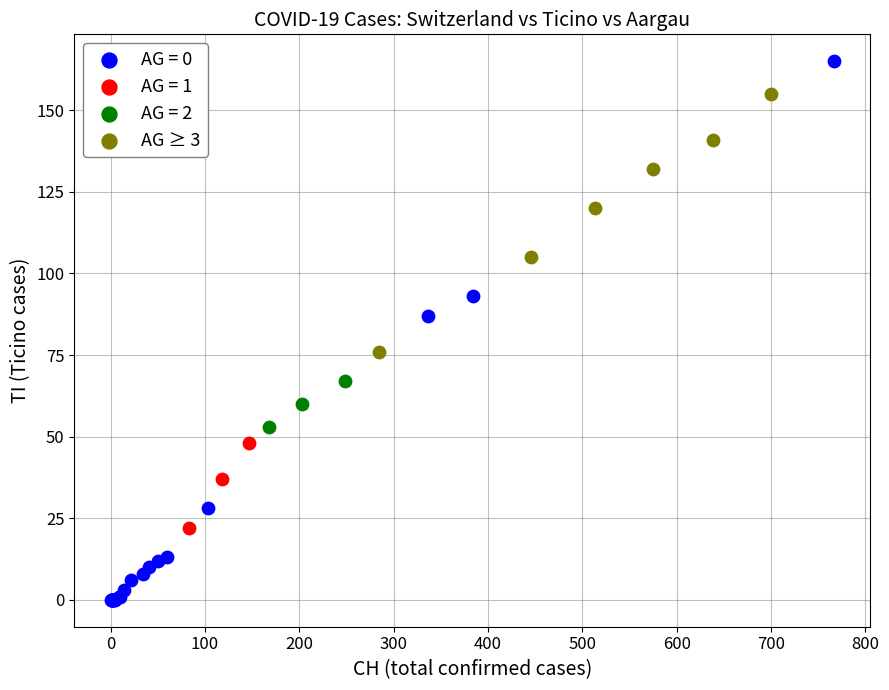

Which series has the widest spread of Y values?

AG = 0